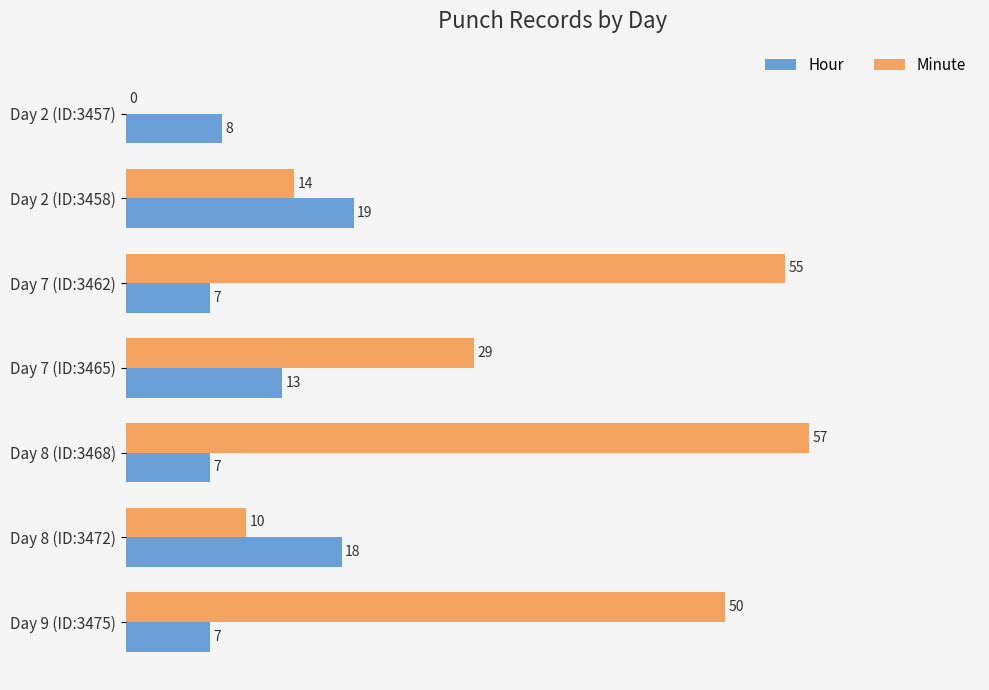

Which series has the largest total across all categories?

Minute